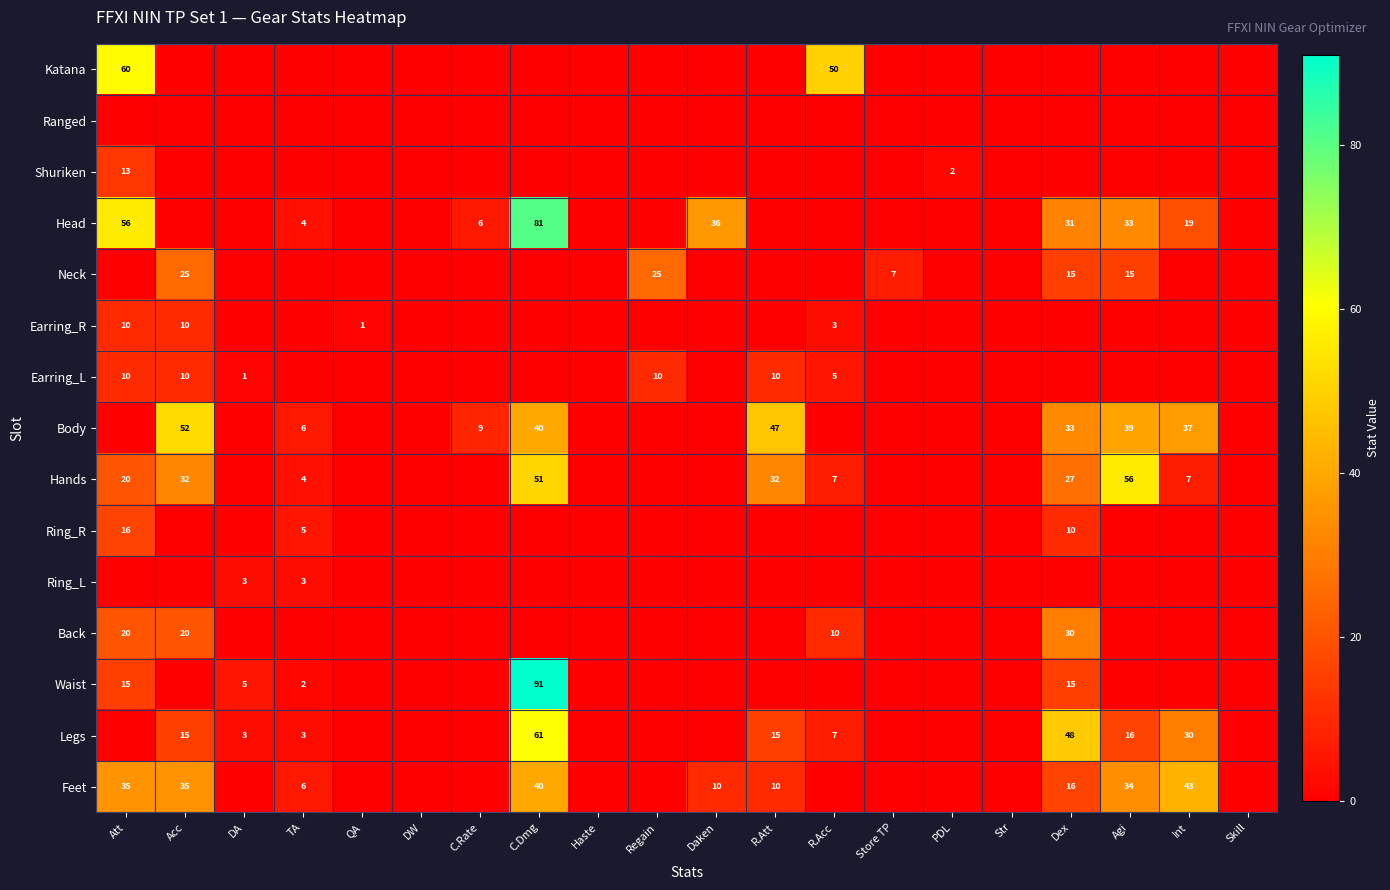

How many values in Waist are above zero?

5